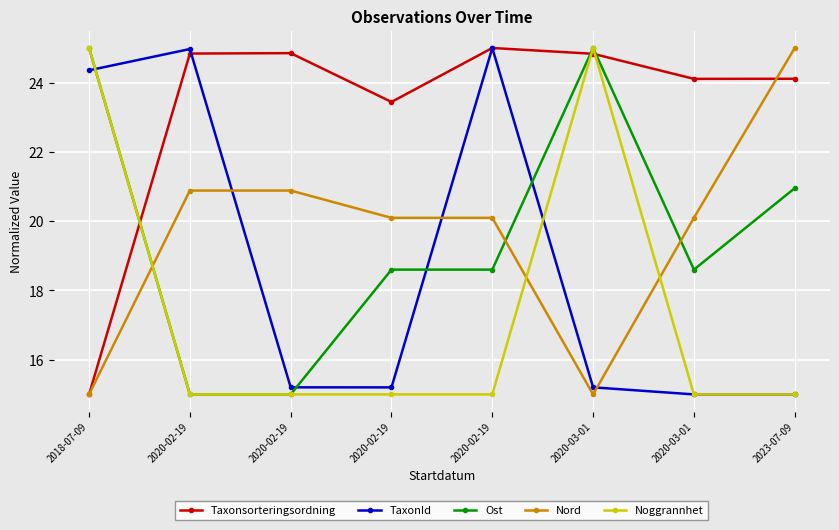

What is the spread (max minus min) of values at 2023-07-09?

10.0